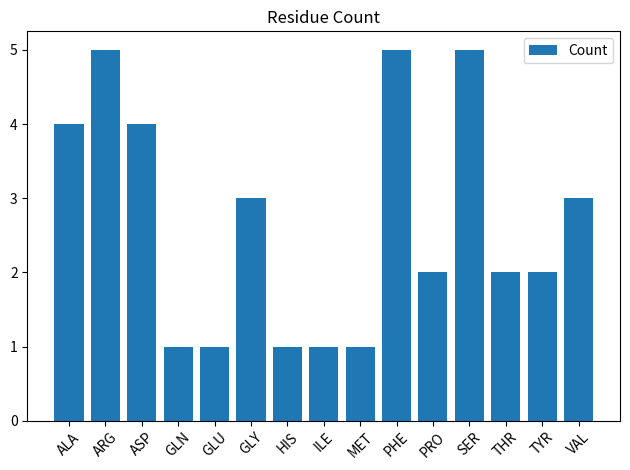

Approximately how many times larger is the value at ILE compared to GLU?

1.0